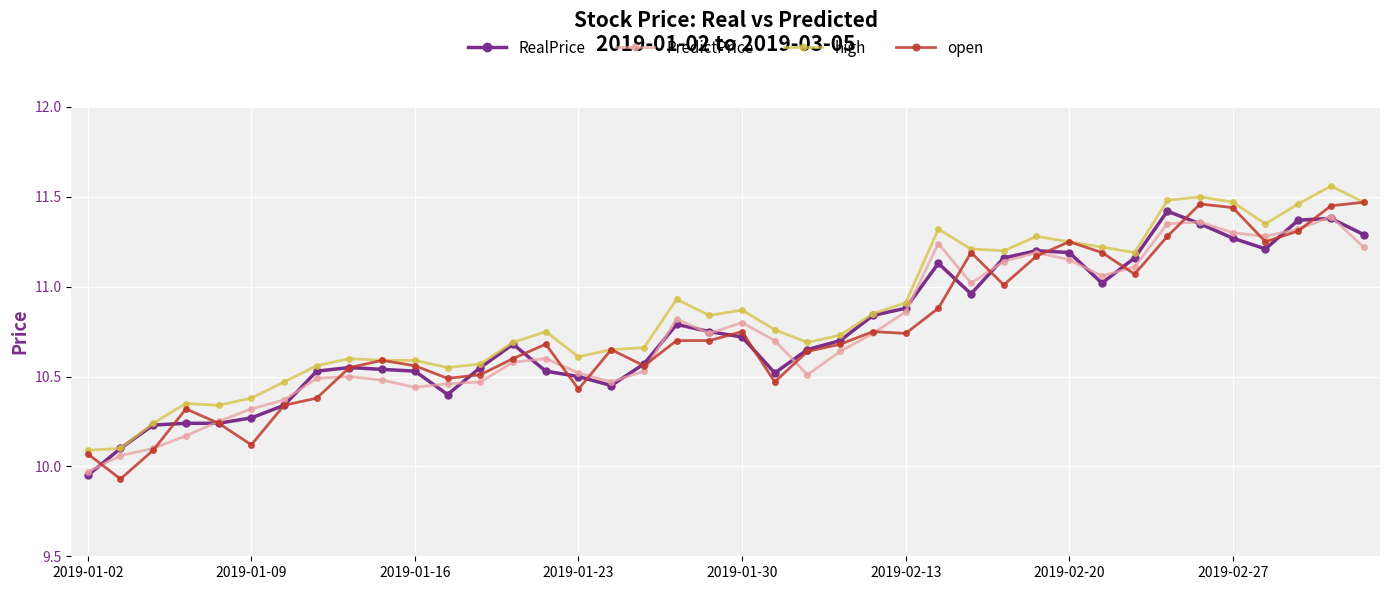

What is the difference between the maximum and minimum values in the high series?

1.5